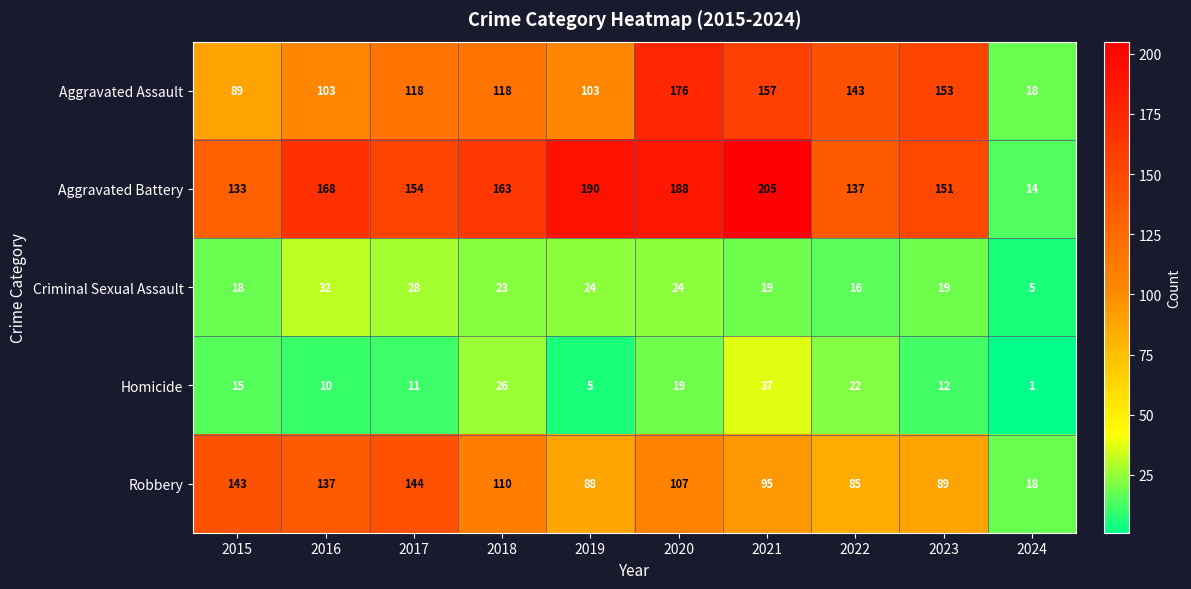

What is the difference between the Homicide values at 2018 and 2024?

25